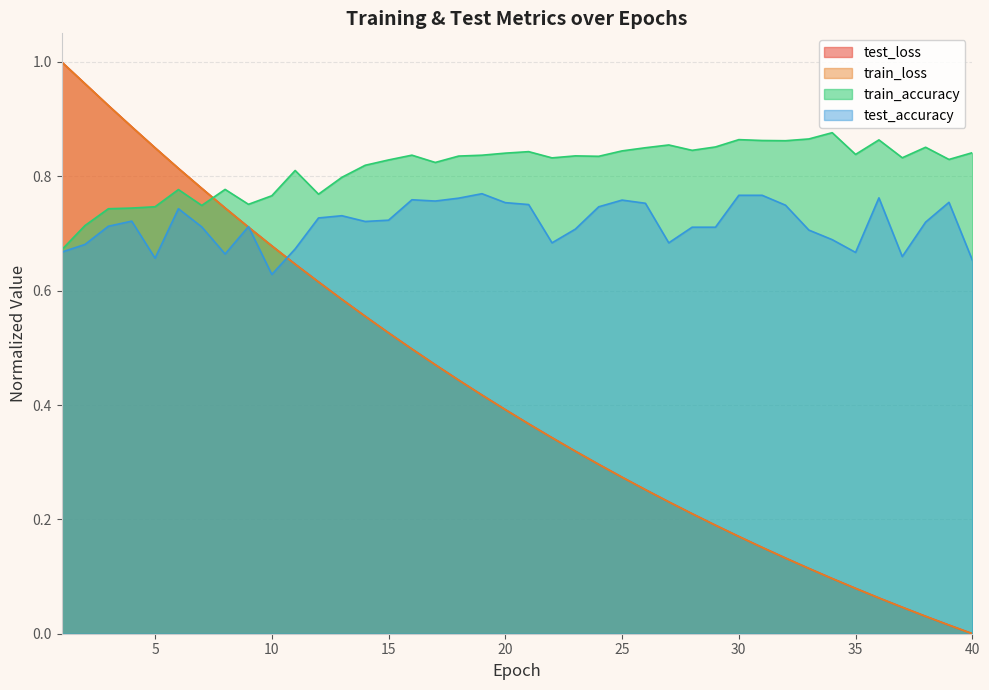

What is the sum of the test_loss values at 14 and 35?

0.6